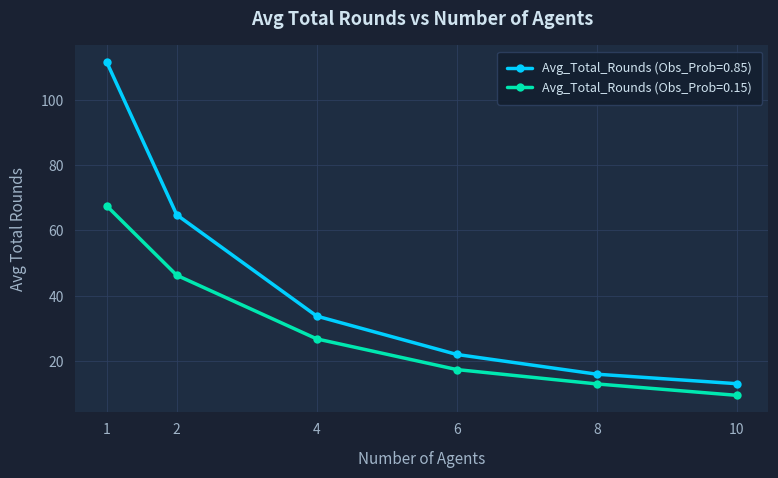

How many data points does each series have?

6